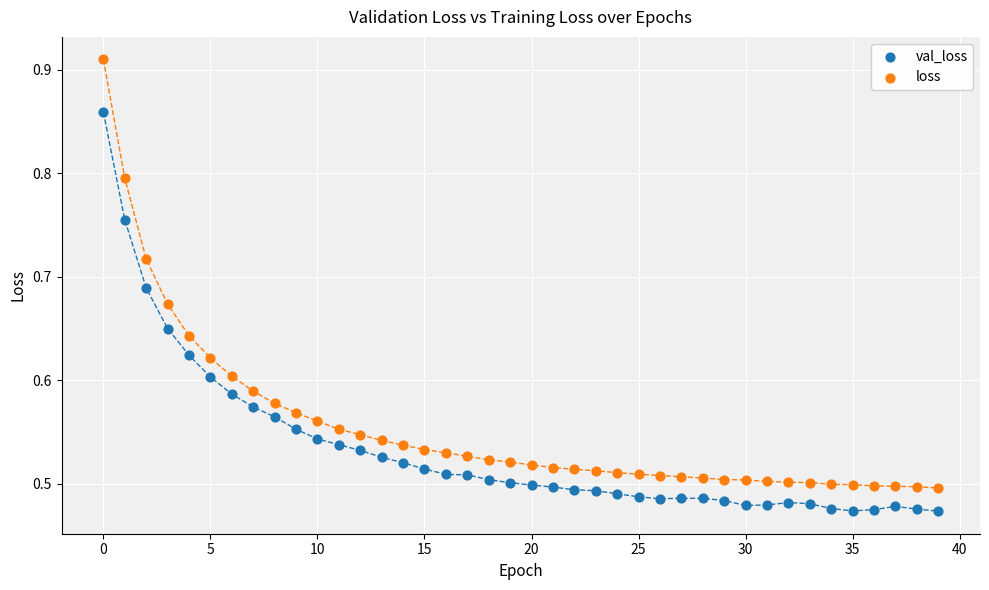

Across all data points, what is the range of Y values (max minus min)?

0.4